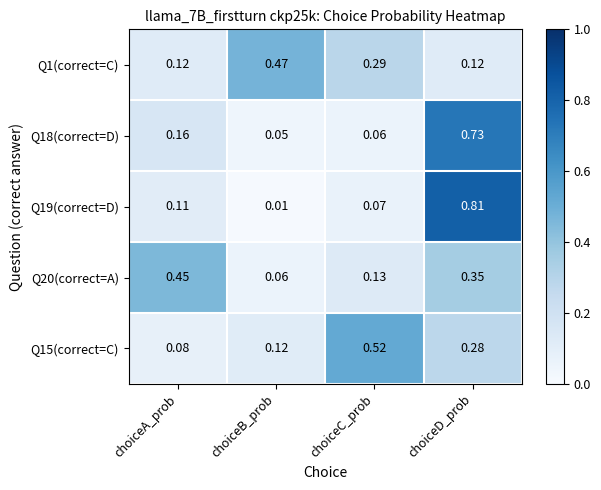

At which category is the sum across all series the highest?

choiceD_prob